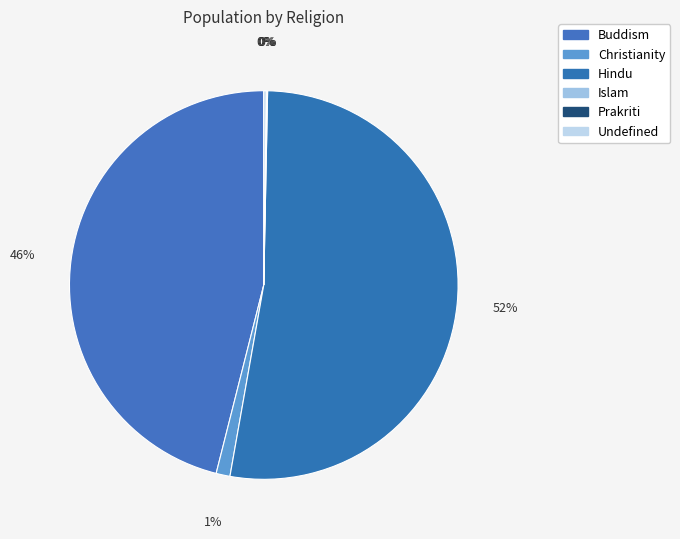

What is the change in value from Christianity to Hindu?

+8621